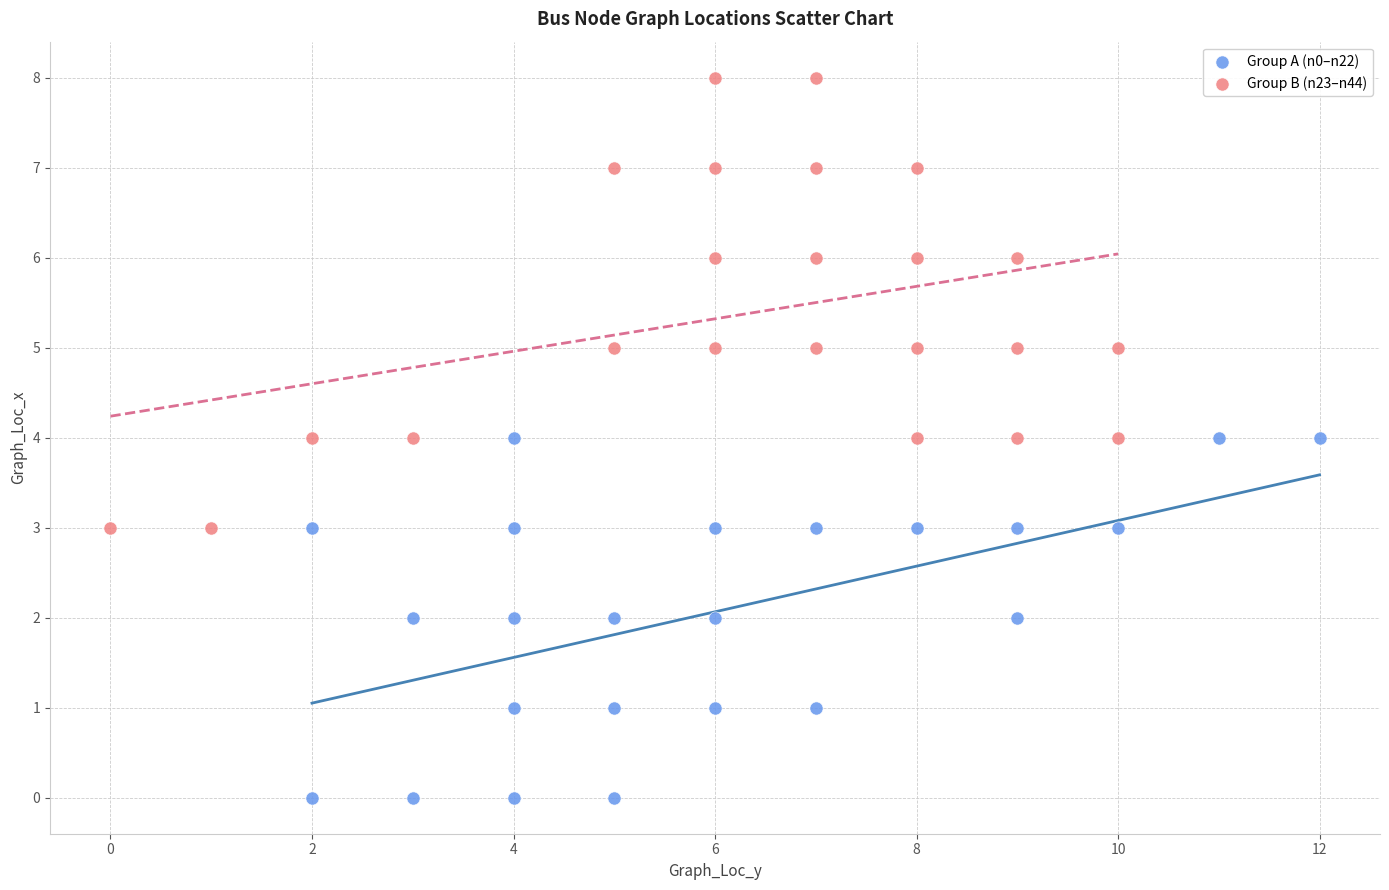

Which series has the widest spread of Y values?

Group B (n23–n44)